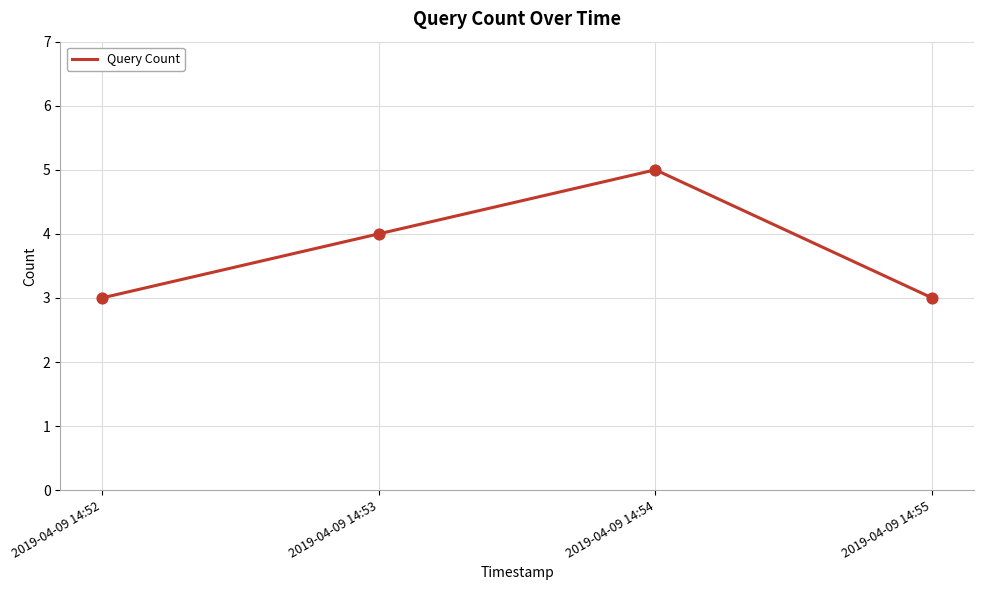

What is the change in value from 2019-04-09 14:52 to 2019-04-09 14:54?

+2